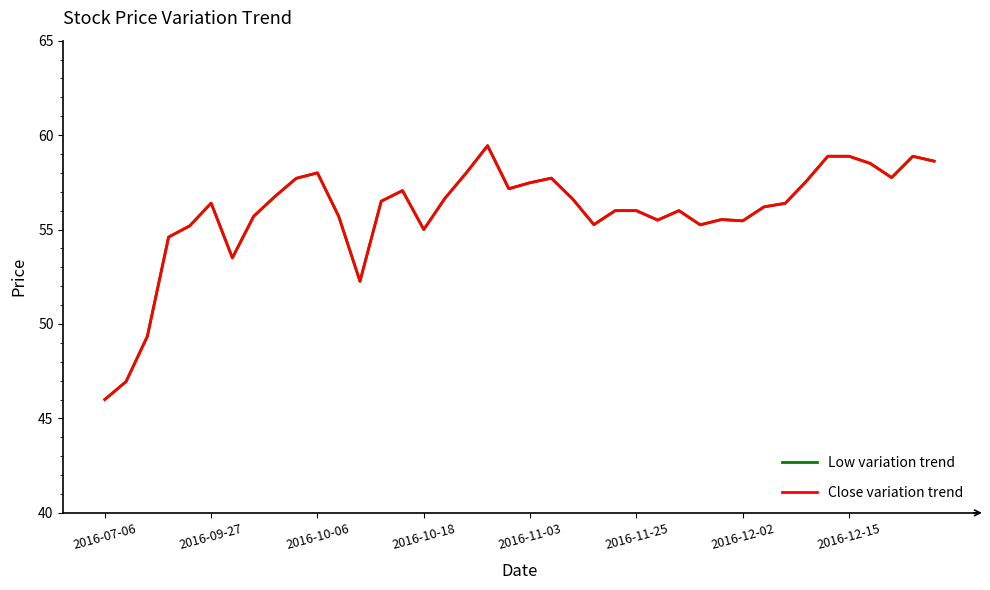

Which series has the largest range (max minus min)?

Low variation trend